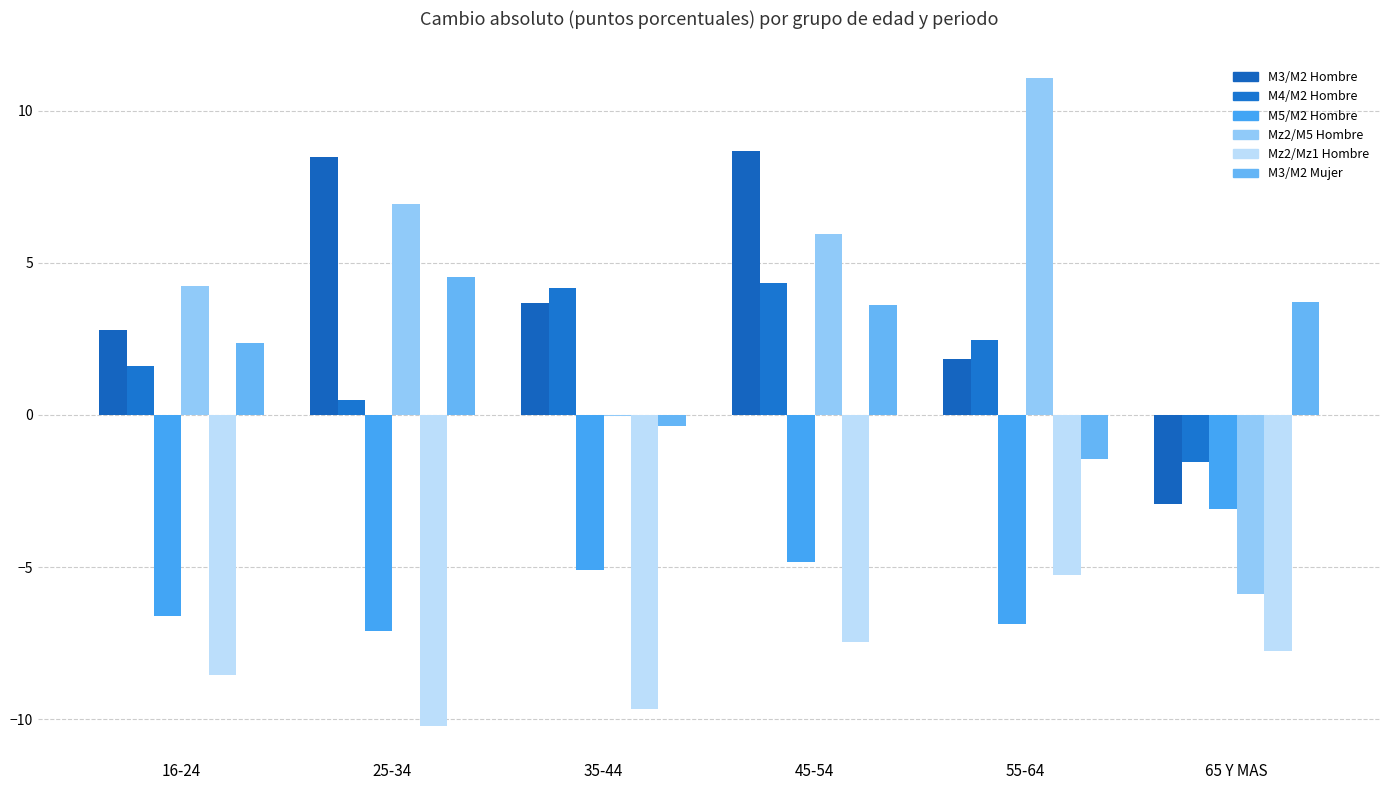

What is the difference between the second highest and minimum values in the M3/M2 Hombre series?

11.4